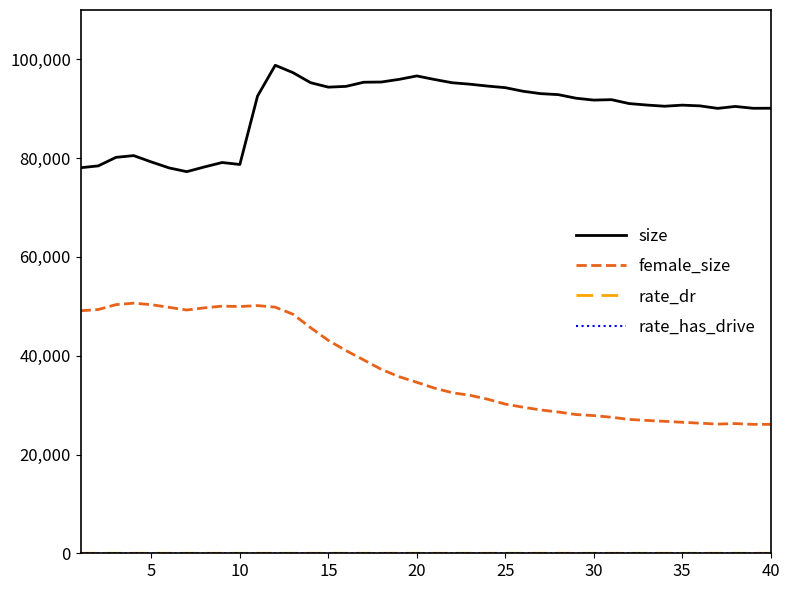

Which series has the widest spread of values?

female_size